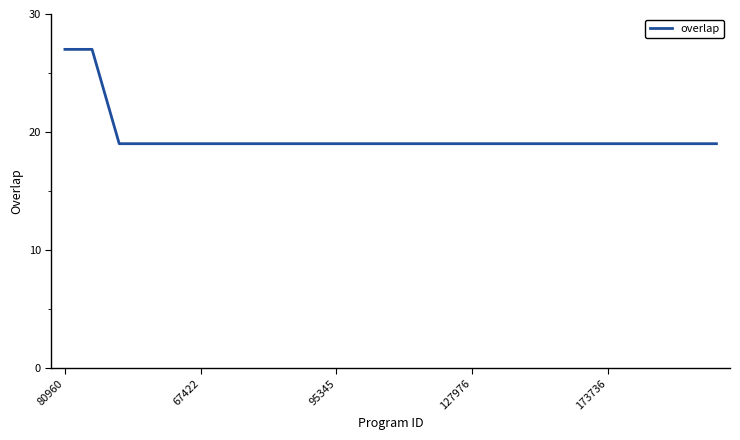

What is the difference between the maximum and minimum values?

8